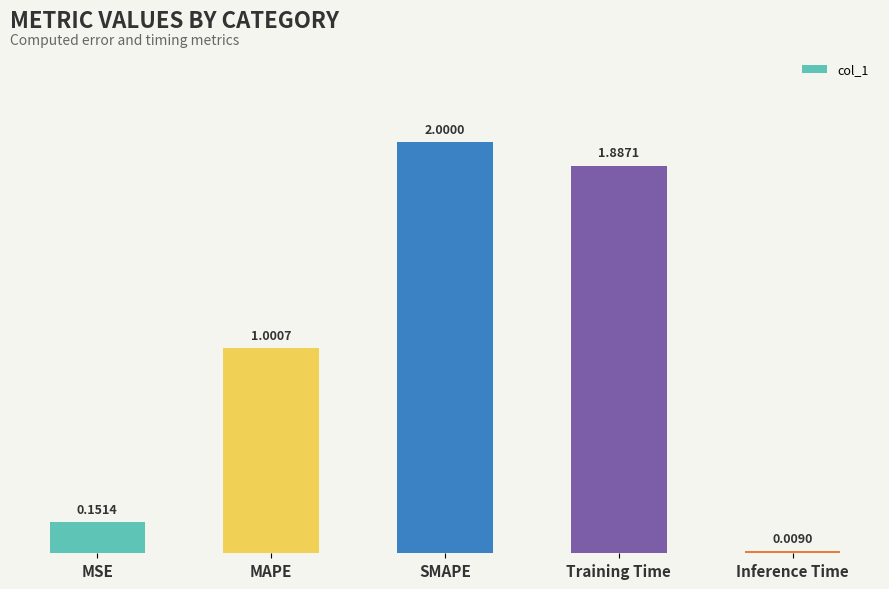

Count the number of data series in this chart.

1